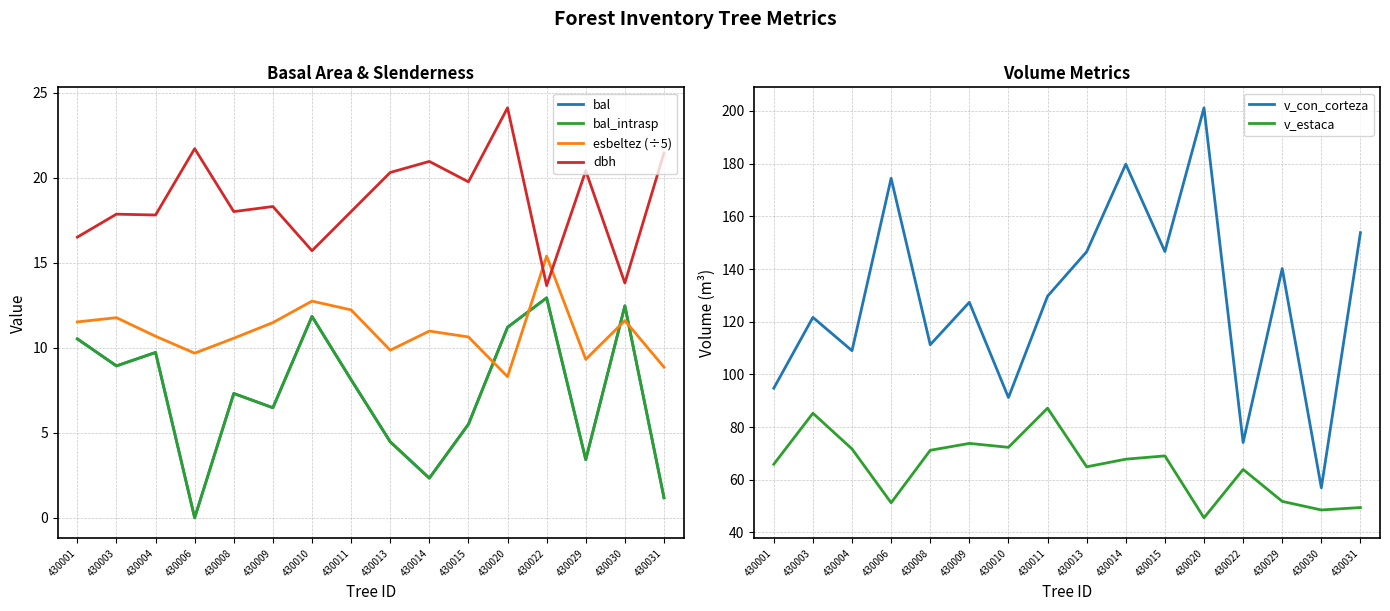

Which category has the highest value across all series?

430020